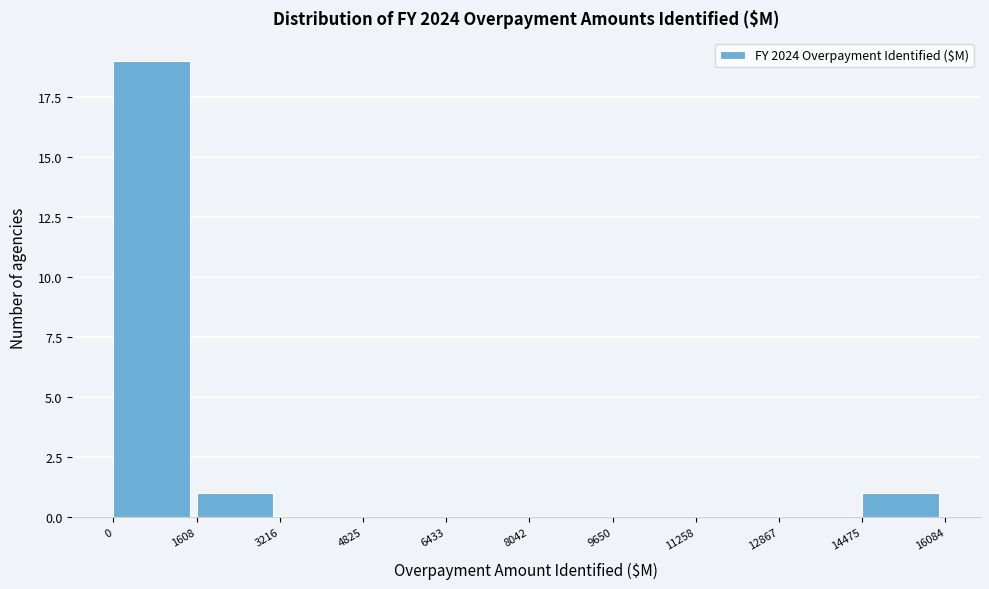

What is the height of the bar covering 14475 to 16084 on the x-axis? The values are not printed on the chart, so give them approximately, as read against the axis.

1